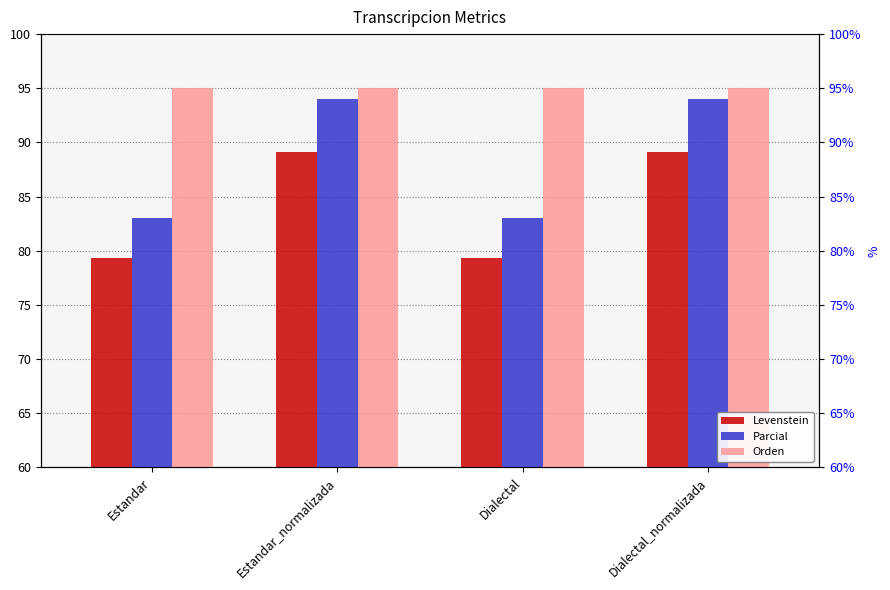

List the labels in order of Orden value, smallest first.

Estandar, Estandar_normalizada, Dialectal, Dialectal_normalizada